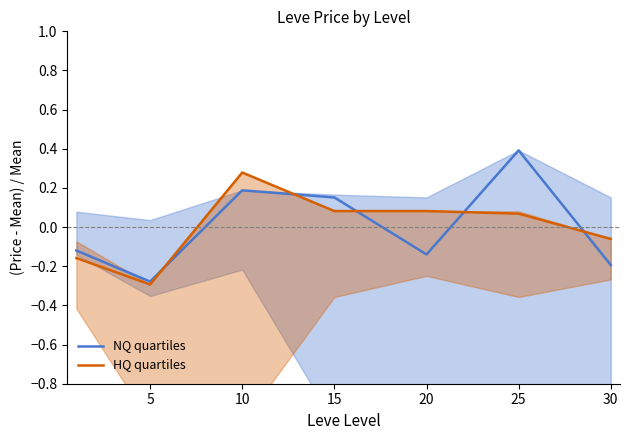

How many series are shown in this chart?

2